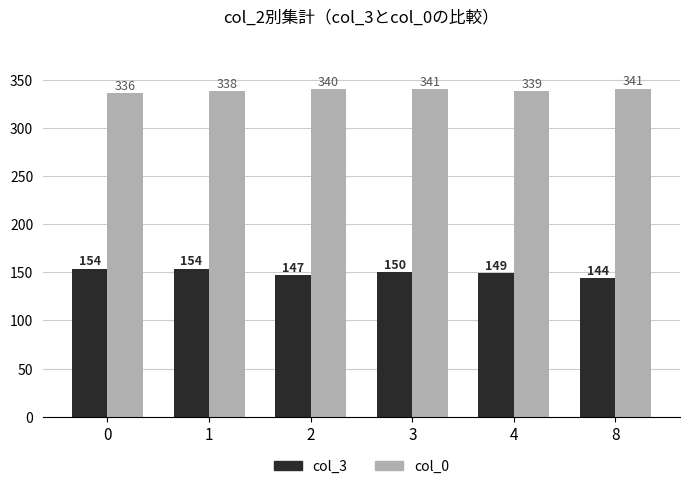

Which series has the largest range (max minus min)?

col_3